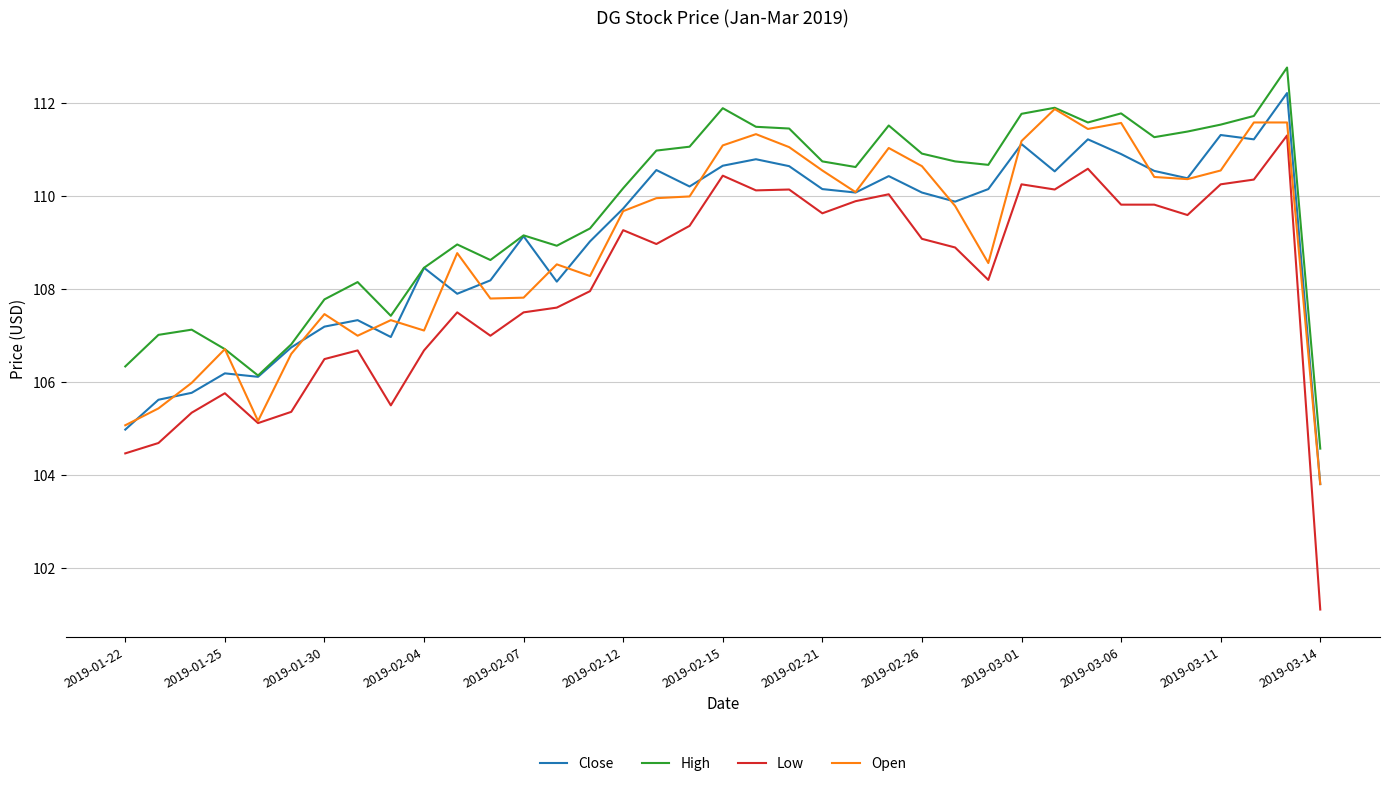

Which series has the largest total across all categories?

High